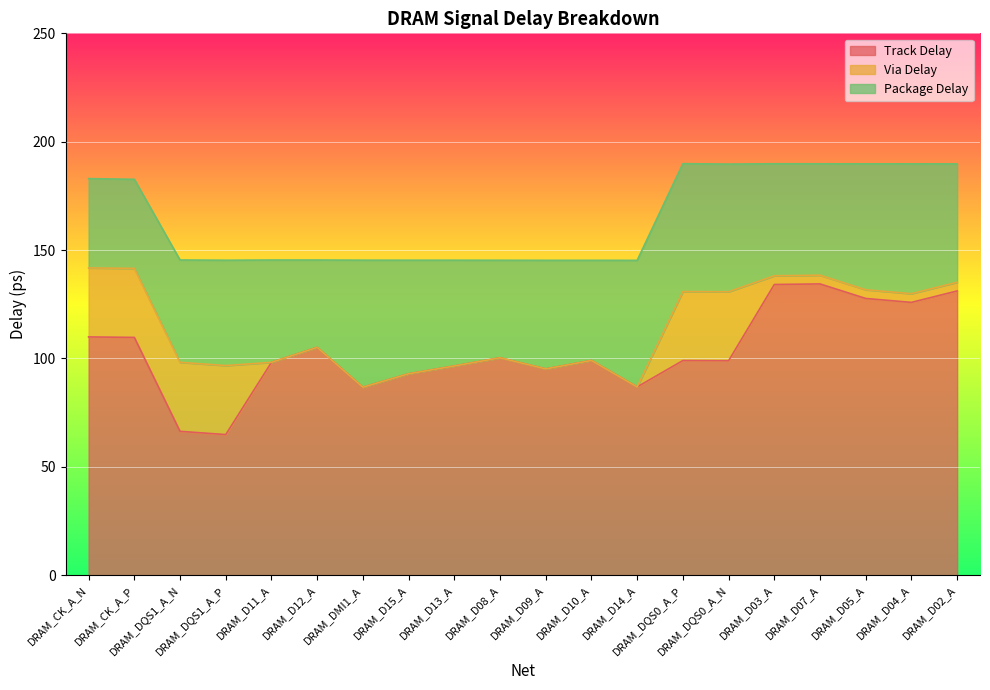

Where is the first local minimum for Package Delay?

DRAM_CK_A_P